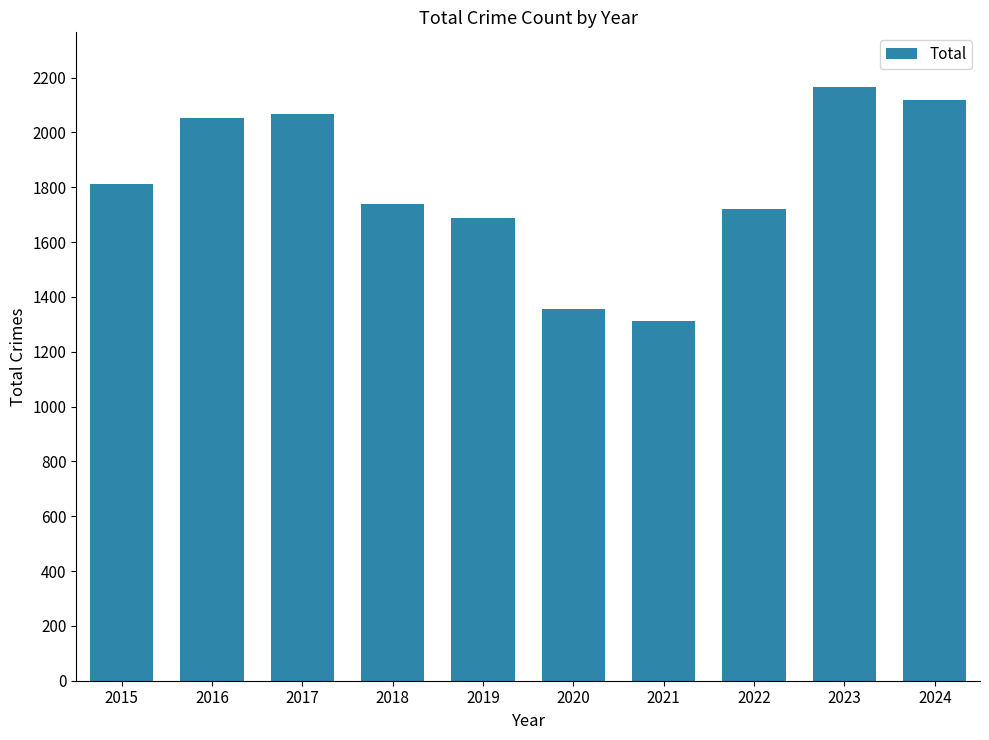

Which has a higher value, 2022 or 2017?

2017